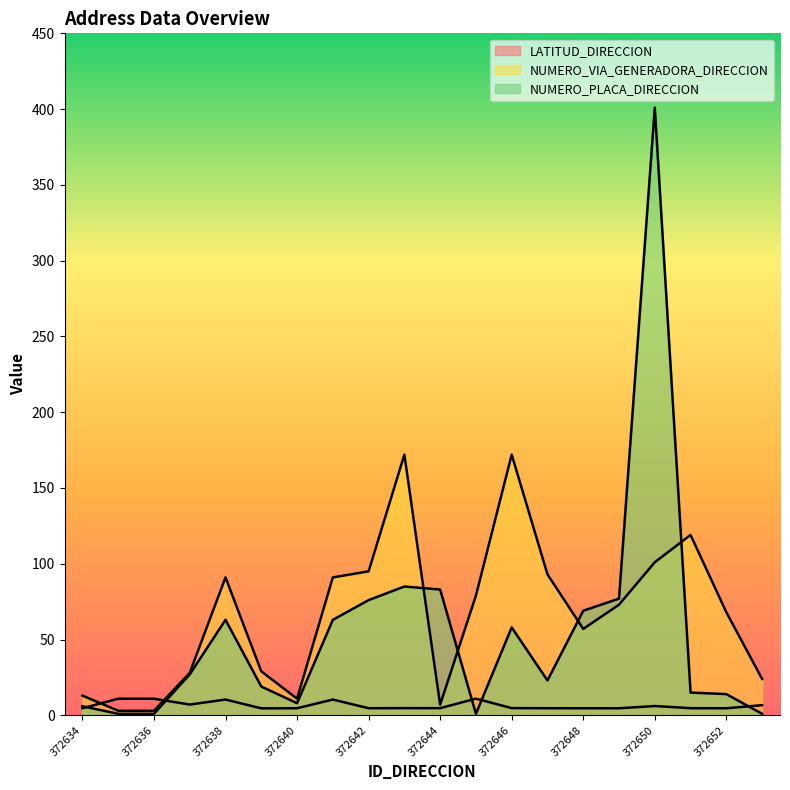

What is the spread (max minus min) of values at 372637?

20.9